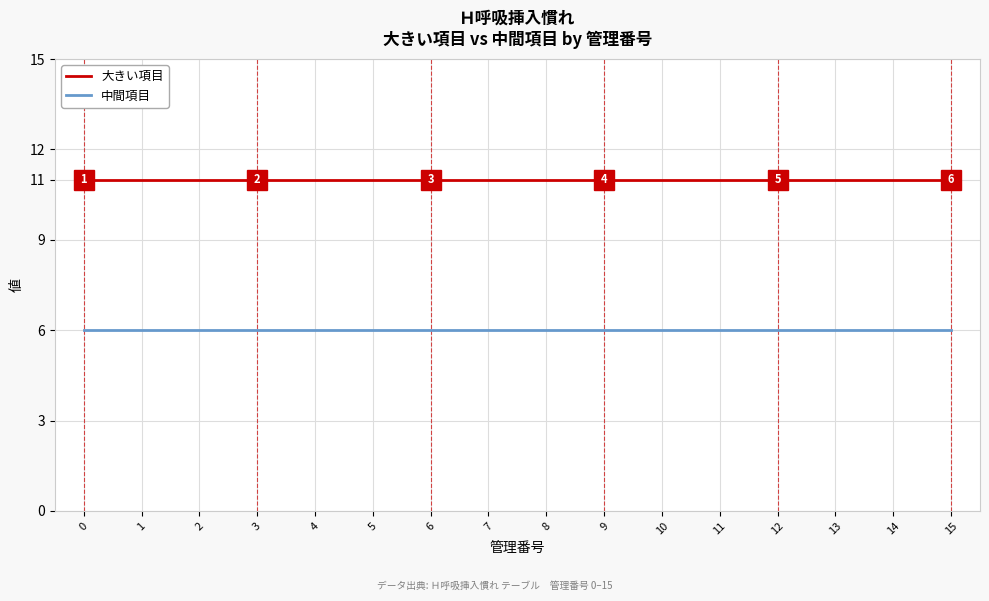

Is the value of 大きい項目 at 8 greater than the value of 中間項目 at 3?

Yes